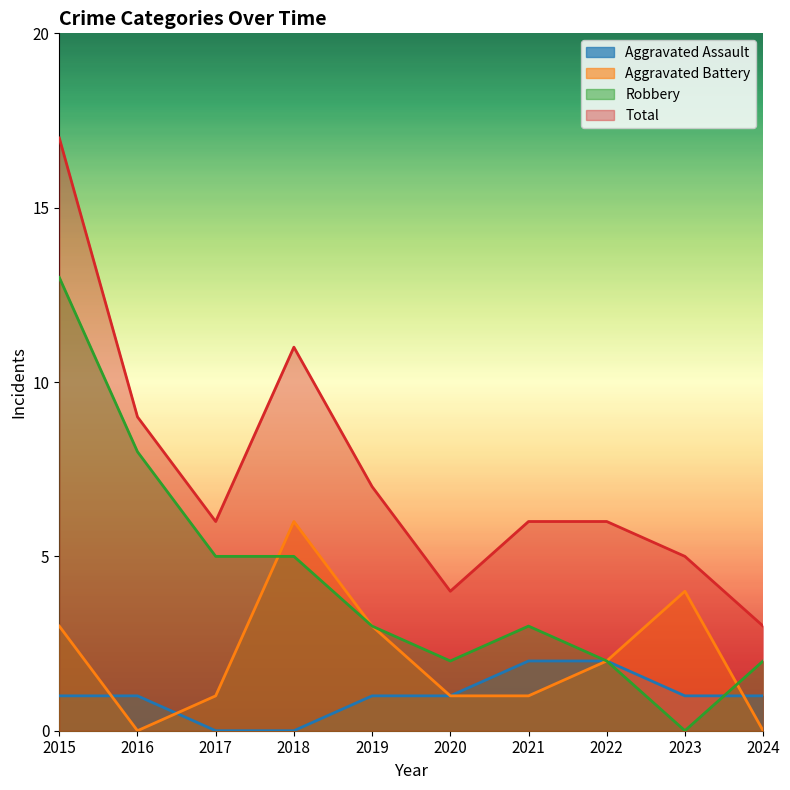

True or false: Robbery has more than 0 points higher than both neighbors.

True